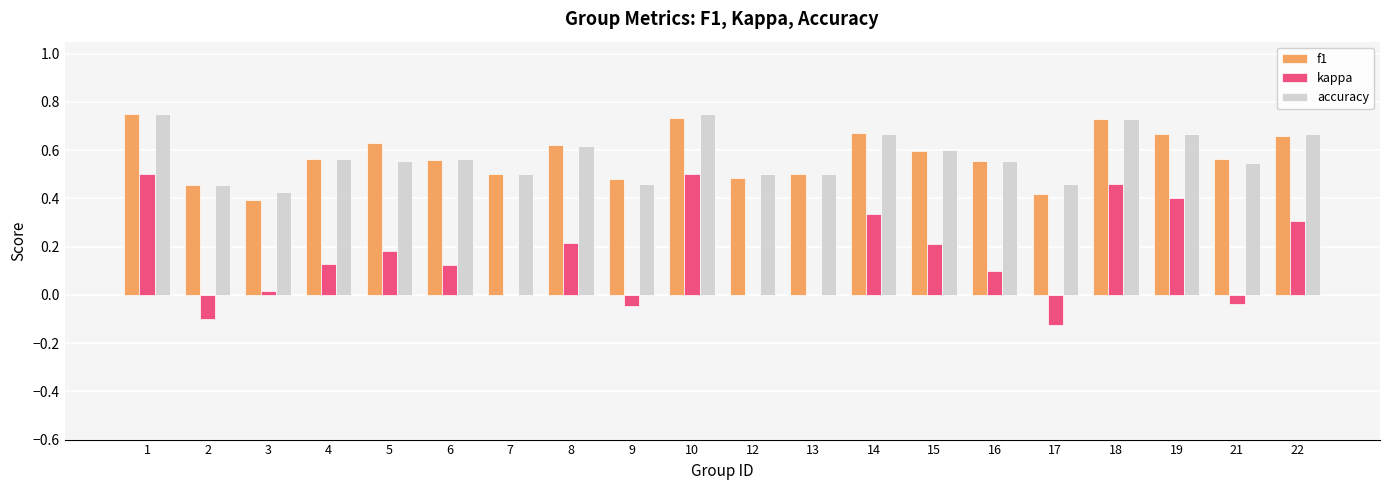

Is the value of f1 at 19 greater than the value of kappa at 22?

Yes